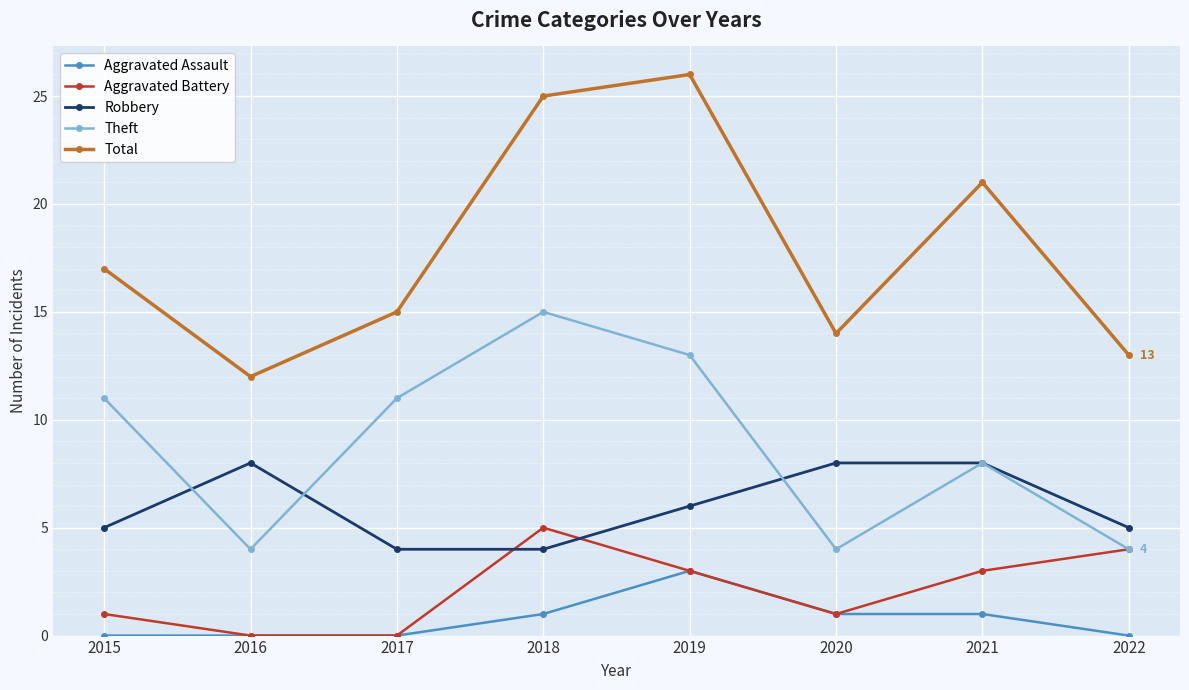

At 2018, list the series in order from largest to smallest.

Total, Theft, Aggravated Battery, Robbery, Aggravated Assault